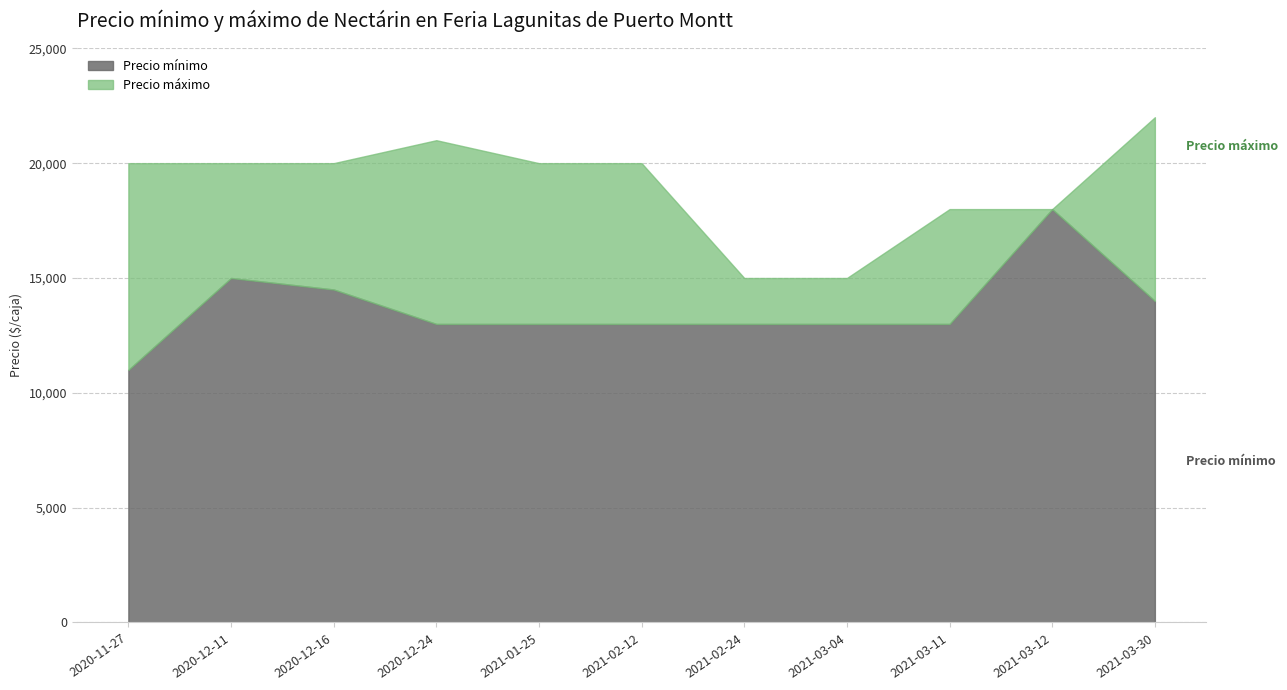

Is the value of Precio máximo at 2021-03-12 greater than the value of Precio mínimo at 2020-12-24?

Yes